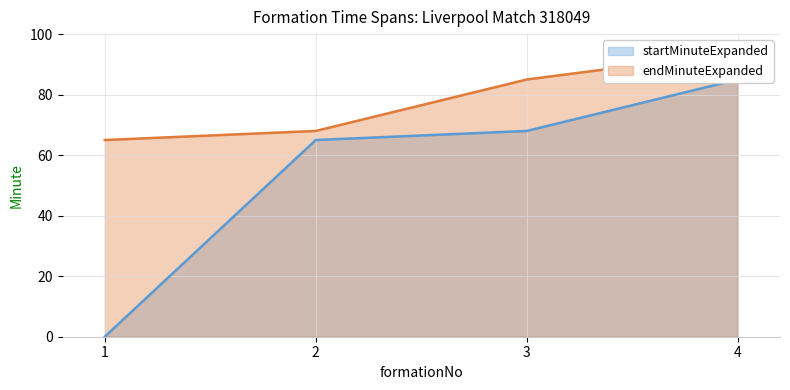

How many endMinuteExpanded values are between 68 and 94?

3